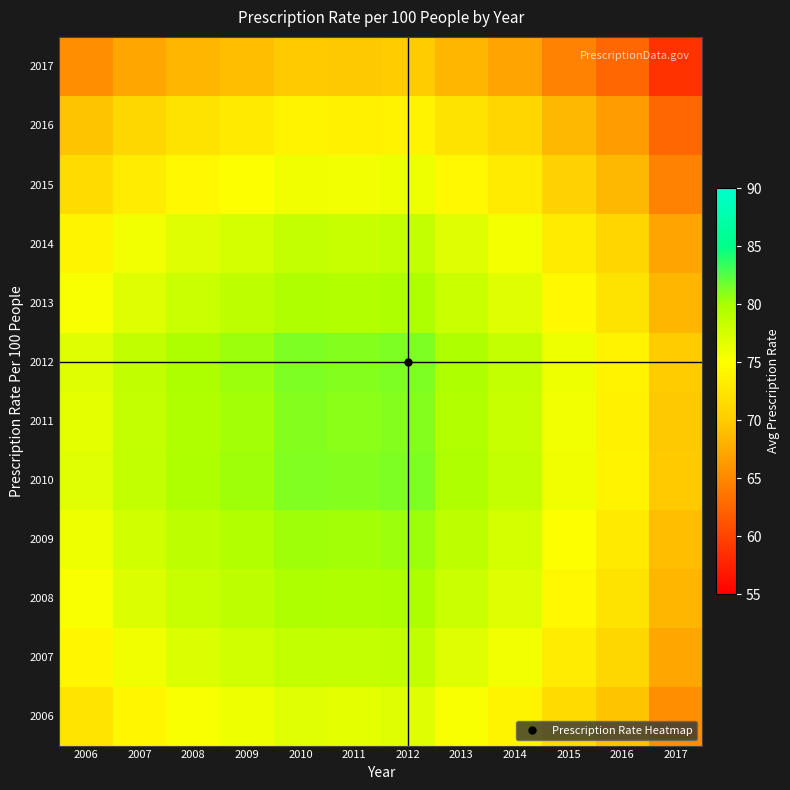

Reading right to left, extract all data points from this chart.

2006: 2017=65.6	2016=69.5	2015=71.5	2014=74.0	2013=75.2	2012=76.8	2011=76.7	2010=76.8	2009=76.0	2008=75.3	2007=74.2	2006=72.4
2007: 2017=67.3	2016=71.2	2015=73.2	2014=75.8	2013=77.0	2012=78.6	2011=78.4	2010=78.6	2009=77.7	2008=77.1	2007=75.9	2006=74.2
2008: 2017=68.5	2016=72.3	2015=74.4	2014=76.9	2013=78.2	2012=79.8	2011=79.6	2010=79.7	2009=78.8	2008=78.2	2007=77.1	2006=75.3
2009: 2017=69.1	2016=73.0	2015=75.0	2014=77.5	2013=78.8	2012=80.4	2011=80.2	2010=80.3	2009=79.5	2008=78.8	2007=77.7	2006=76.0
2010: 2017=70.0	2016=73.8	2015=75.9	2014=78.4	2013=79.7	2012=81.2	2011=81.1	2010=81.2	2009=80.3	2008=79.7	2007=78.6	2006=76.8
2011: 2017=69.8	2016=73.7	2015=75.8	2014=78.2	2013=79.5	2012=81.1	2011=80.9	2010=81.1	2009=80.2	2008=79.6	2007=78.4	2006=76.7
2012: 2017=70.0	2016=73.9	2015=75.9	2014=78.4	2013=79.7	2012=81.3	2011=81.1	2010=81.2	2009=80.4	2008=79.8	2007=78.6	2006=76.8
2013: 2017=68.4	2016=72.3	2015=74.3	2014=76.8	2013=78.1	2012=79.7	2011=79.5	2010=79.7	2009=78.8	2008=78.2	2007=77.0	2006=75.2
2014: 2017=67.2	2016=71.0	2015=73.1	2014=75.6	2013=76.8	2012=78.4	2011=78.2	2010=78.4	2009=77.5	2008=76.9	2007=75.8	2006=74.0
2015: 2017=64.7	2016=68.5	2015=70.6	2014=73.1	2013=74.3	2012=75.9	2011=75.8	2010=75.9	2009=75.0	2008=74.4	2007=73.2	2006=71.5
2016: 2017=62.6	2016=66.5	2015=68.5	2014=71.0	2013=72.3	2012=73.9	2011=73.7	2010=73.8	2009=73.0	2008=72.3	2007=71.2	2006=69.5
2017: 2017=58.7	2016=62.6	2015=64.7	2014=67.2	2013=68.4	2012=70.0	2011=69.8	2010=70.0	2009=69.1	2008=68.5	2007=67.3	2006=65.6